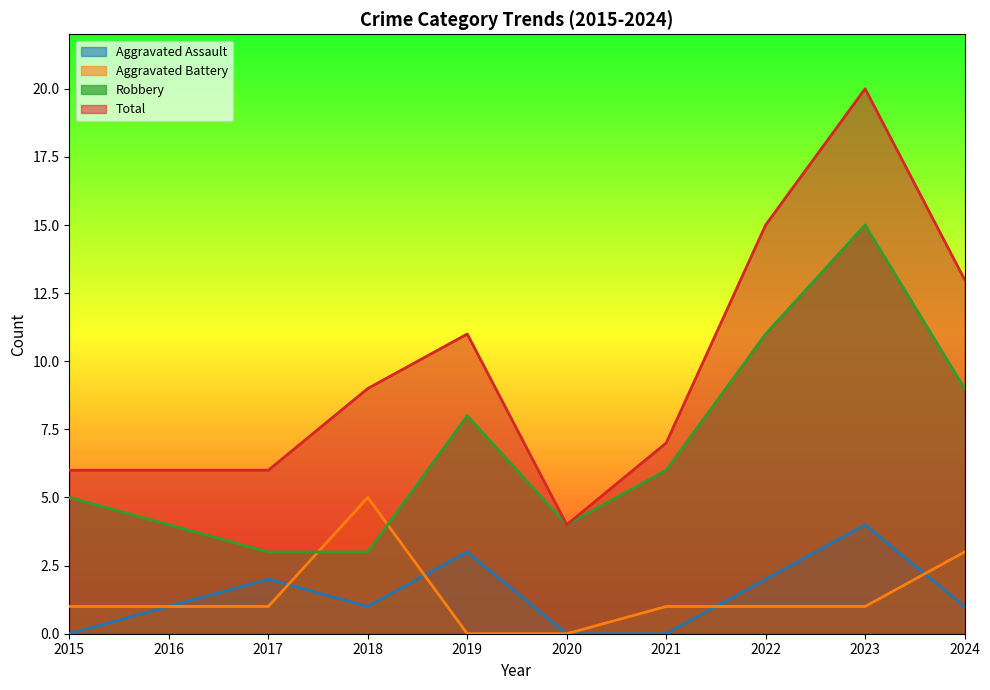

At which label does Robbery reach its minimum?

2017